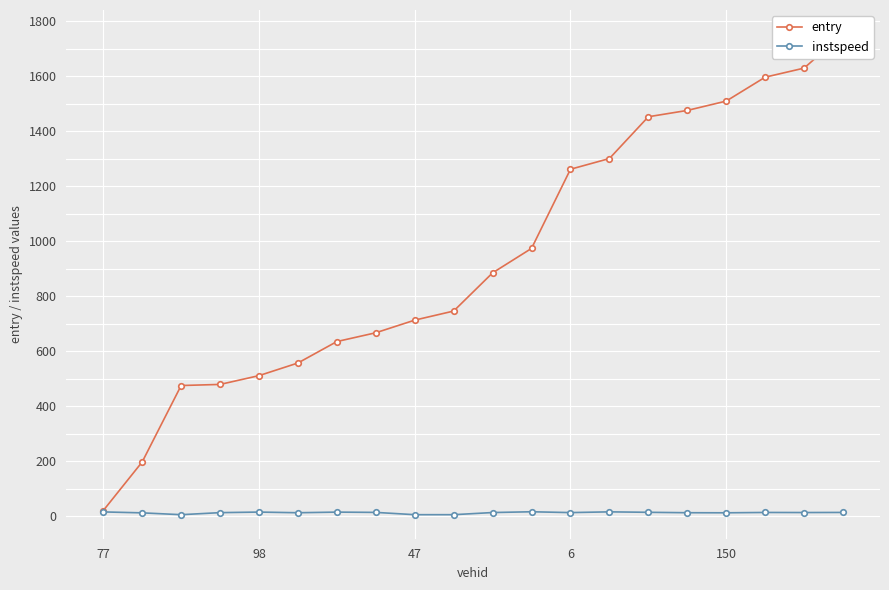

What is the lowest value of the instspeed series?

5.0